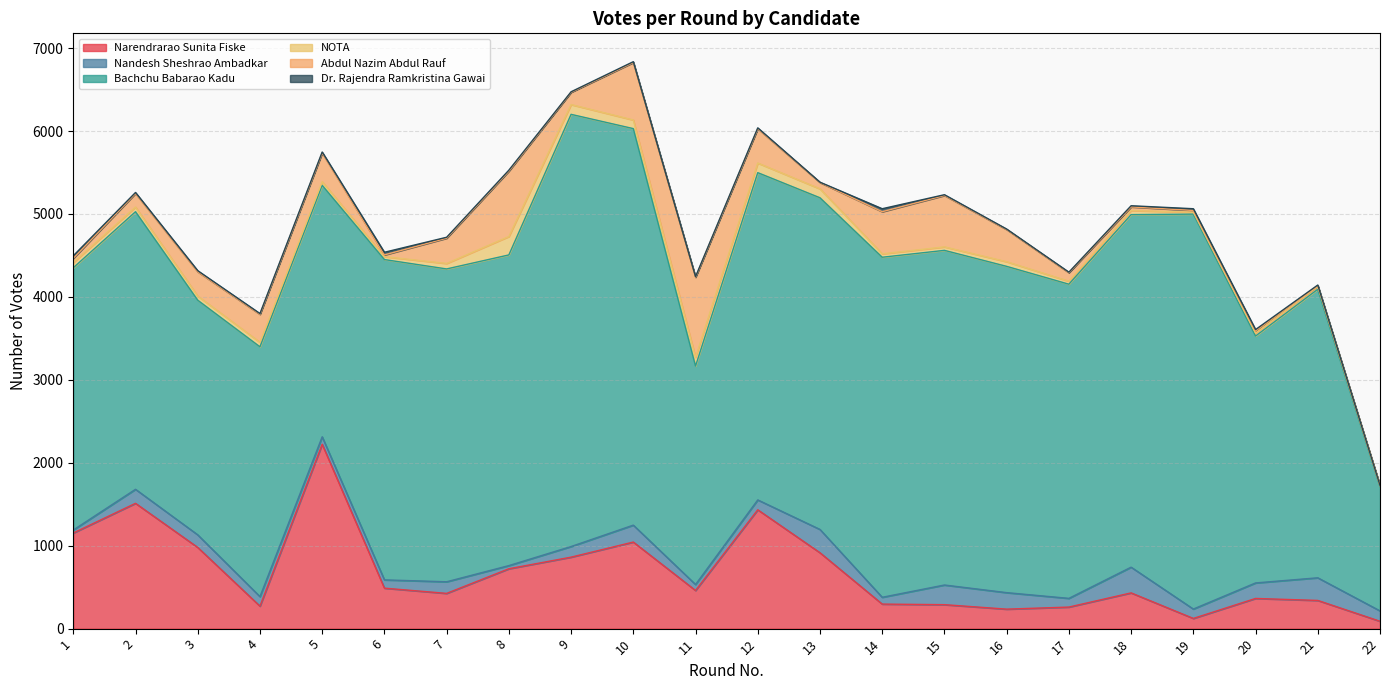

What is the average value of the Abdul Nazim Abdul Rauf series?

287